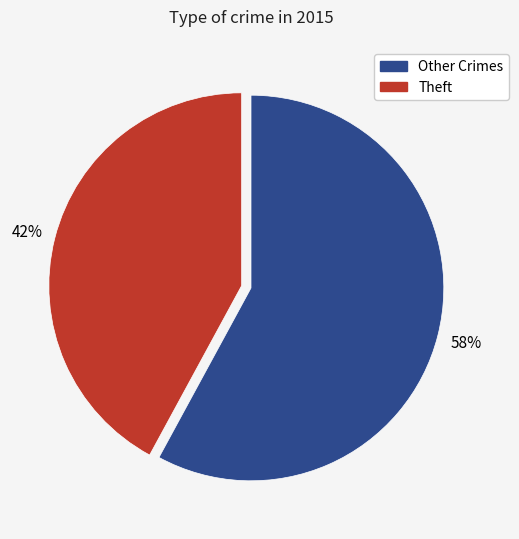

To the nearest percent, what is the difference between the largest and smallest slice percentages?

16%